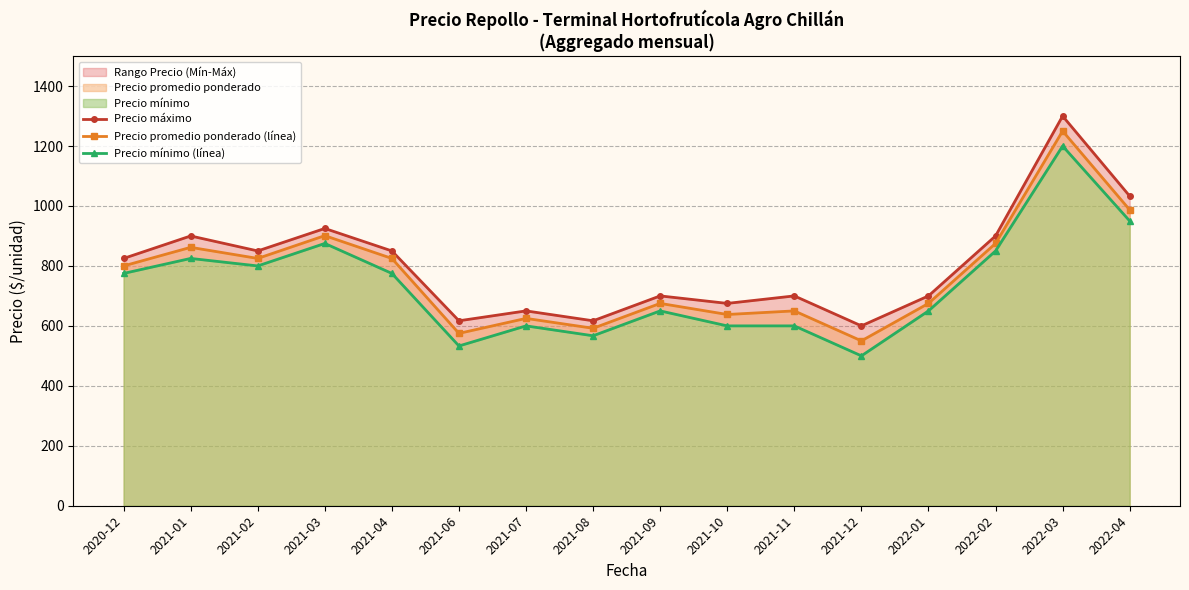

Reading left to right, what are all the values shown in this chart?

Precio máximo: 2020-12=825	2021-01=900	2021-02=850	2021-03=925	2021-04=850	2021-06=617	2021-07=650	2021-08=617	2021-09=700	2021-10=675	2021-11=700	2021-12=600	2022-01=700	2022-02=900	2022-03=1300	2022-04=1033
Precio promedio ponderado (línea): 2020-12=800	2021-01=862	2021-02=825	2021-03=901	2021-04=825	2021-06=575	2021-07=625	2021-08=592	2021-09=675	2021-10=638	2021-11=650	2021-12=550	2022-01=675	2022-02=875	2022-03=1250	2022-04=987
Precio mínimo (línea): 2020-12=775	2021-01=825	2021-02=800	2021-03=875	2021-04=775	2021-06=533	2021-07=600	2021-08=567	2021-09=650	2021-10=600	2021-11=600	2021-12=500	2022-01=650	2022-02=850	2022-03=1200	2022-04=950